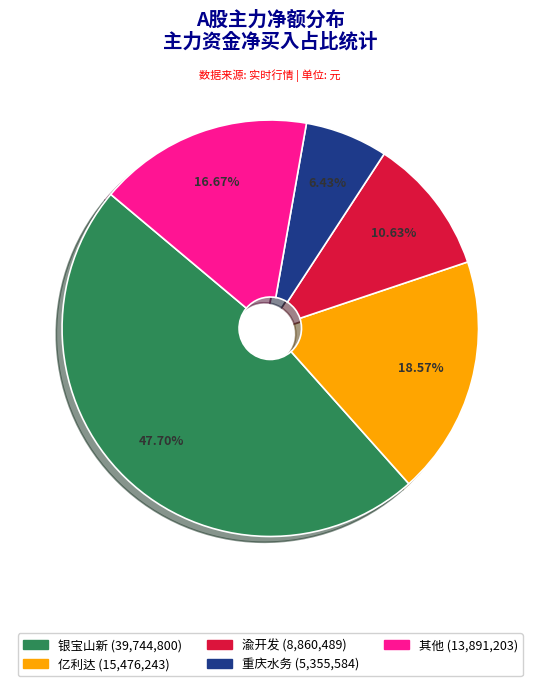

Is there a majority slice in this chart?

No